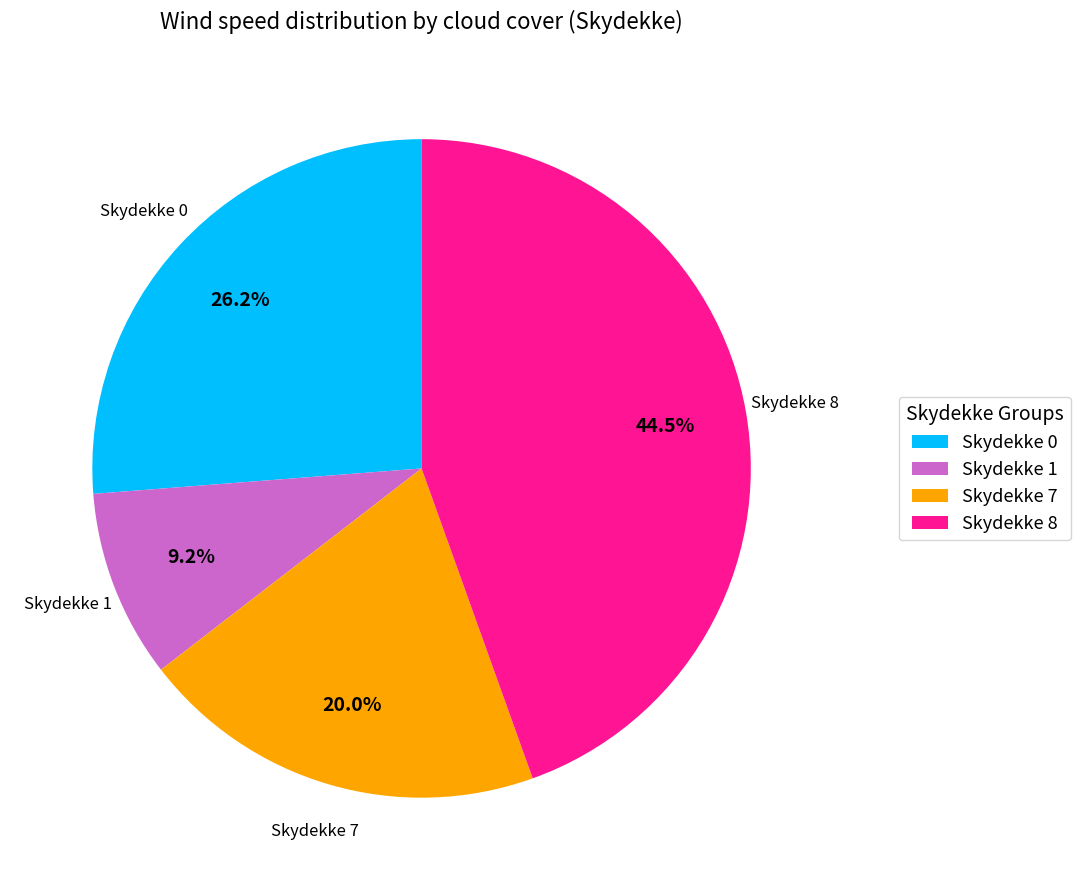

To the nearest percent, what is the average slice percentage?

25%